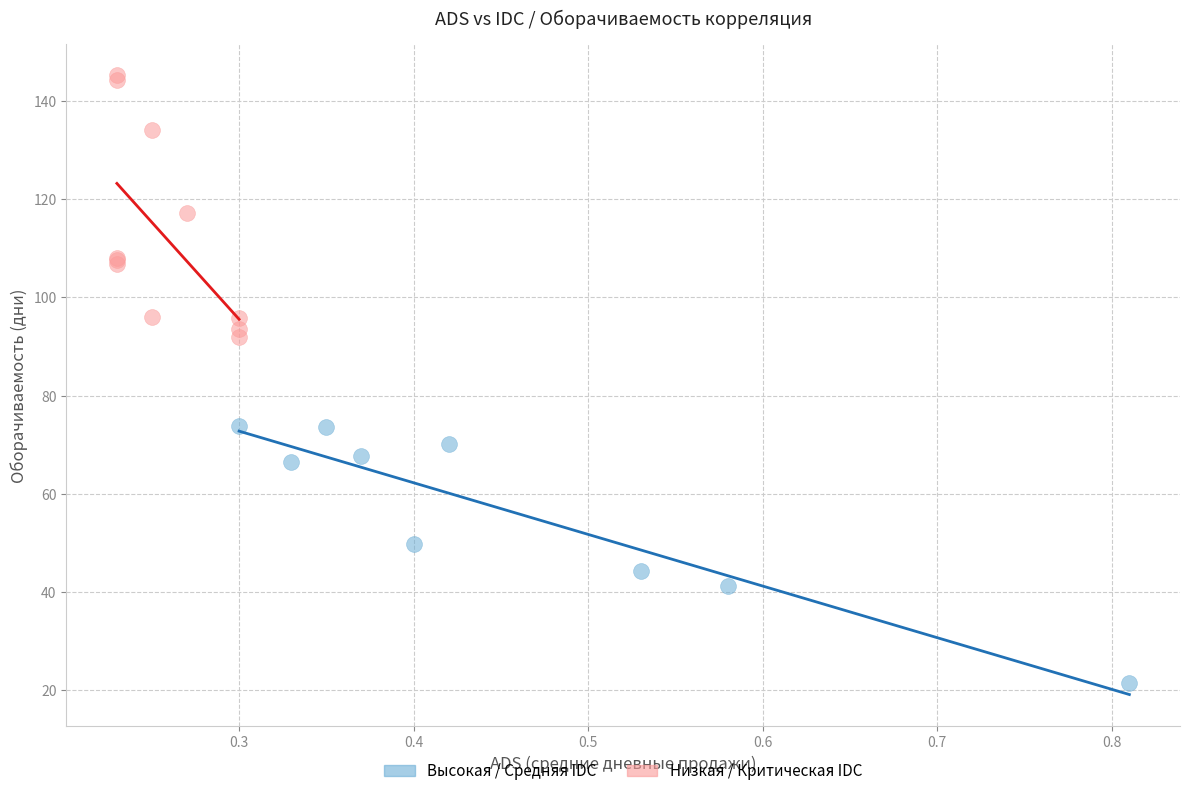

Which series has the largest Y range (max minus min)?

Низкая / Критическая IDC